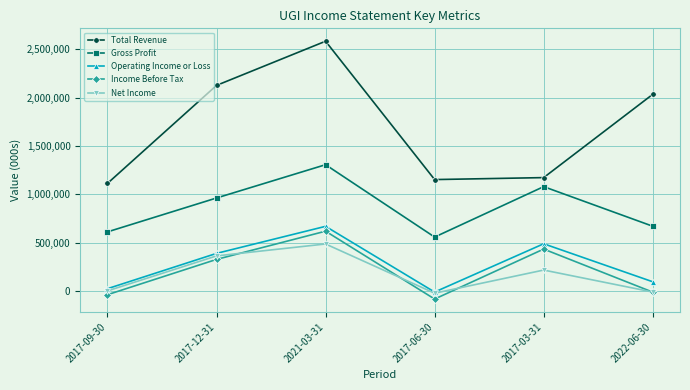

What is the sum of all Operating Income or Loss values?

1673300